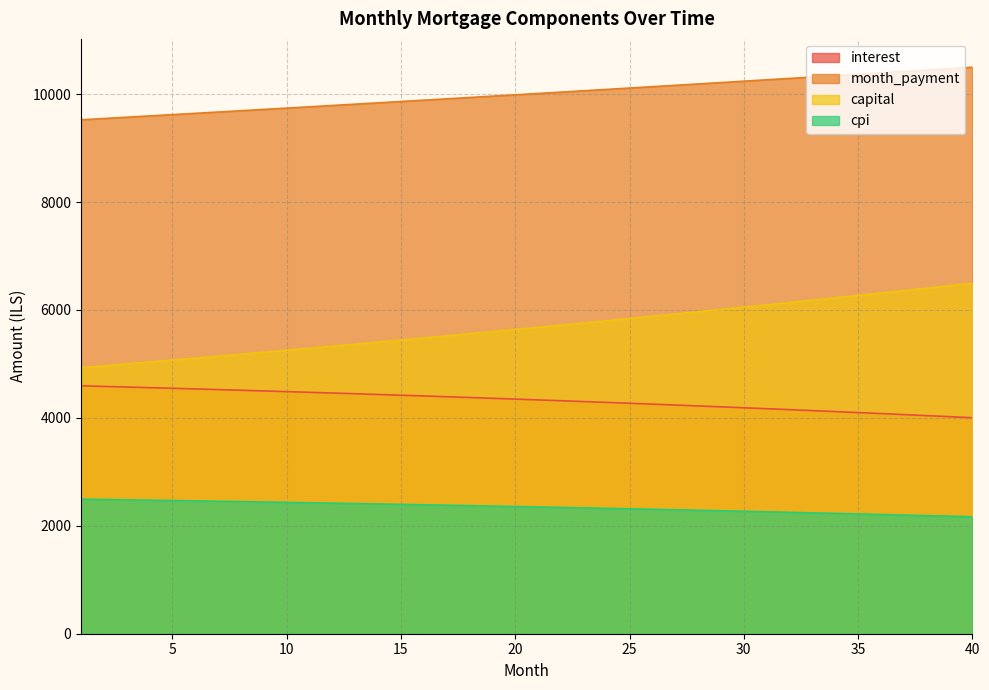

What is the difference between the second highest and minimum values in the month_payment series?

948.1